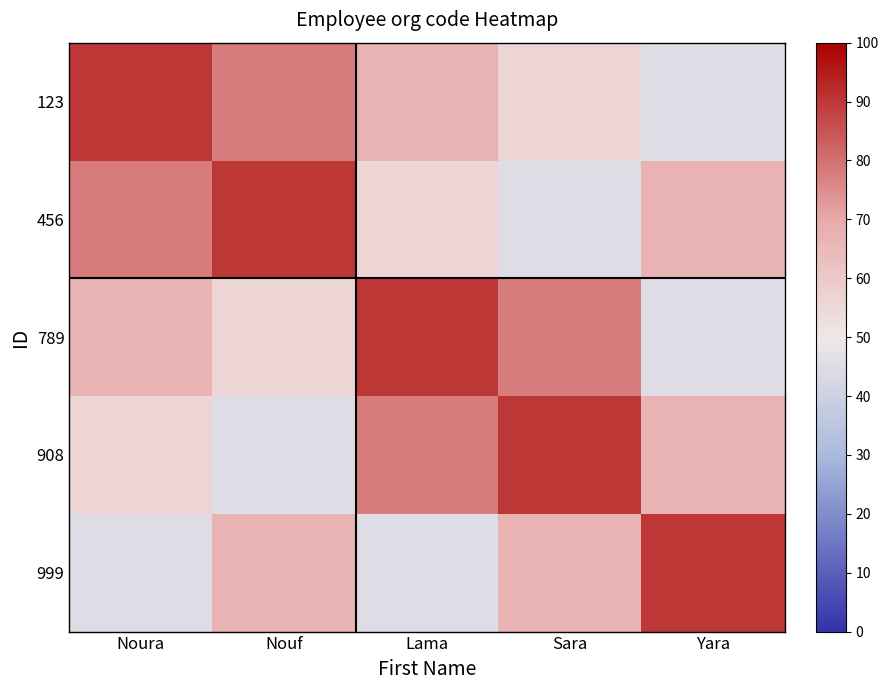

At Lama, list the series in order from smallest to largest.

999, 456, 123, 908, 789